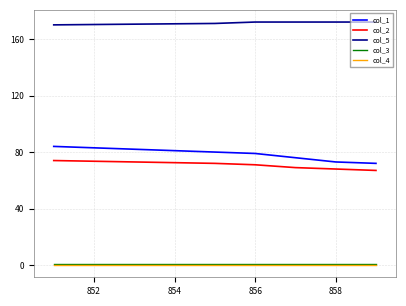

What is the greatest value displayed?

172